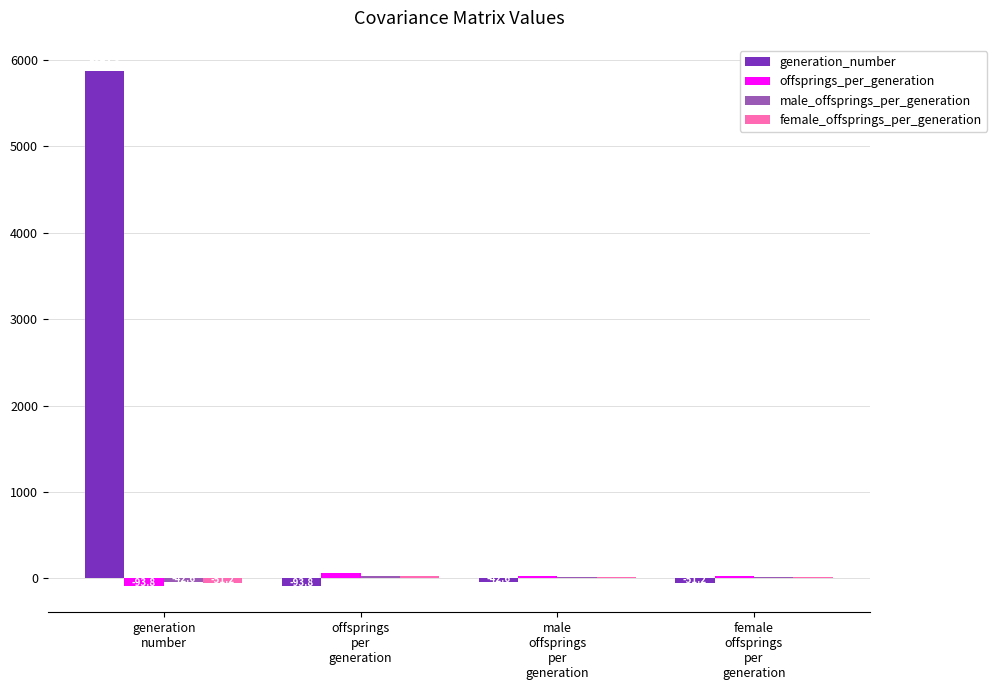

At which category is the sum across all series the highest?

generation
number